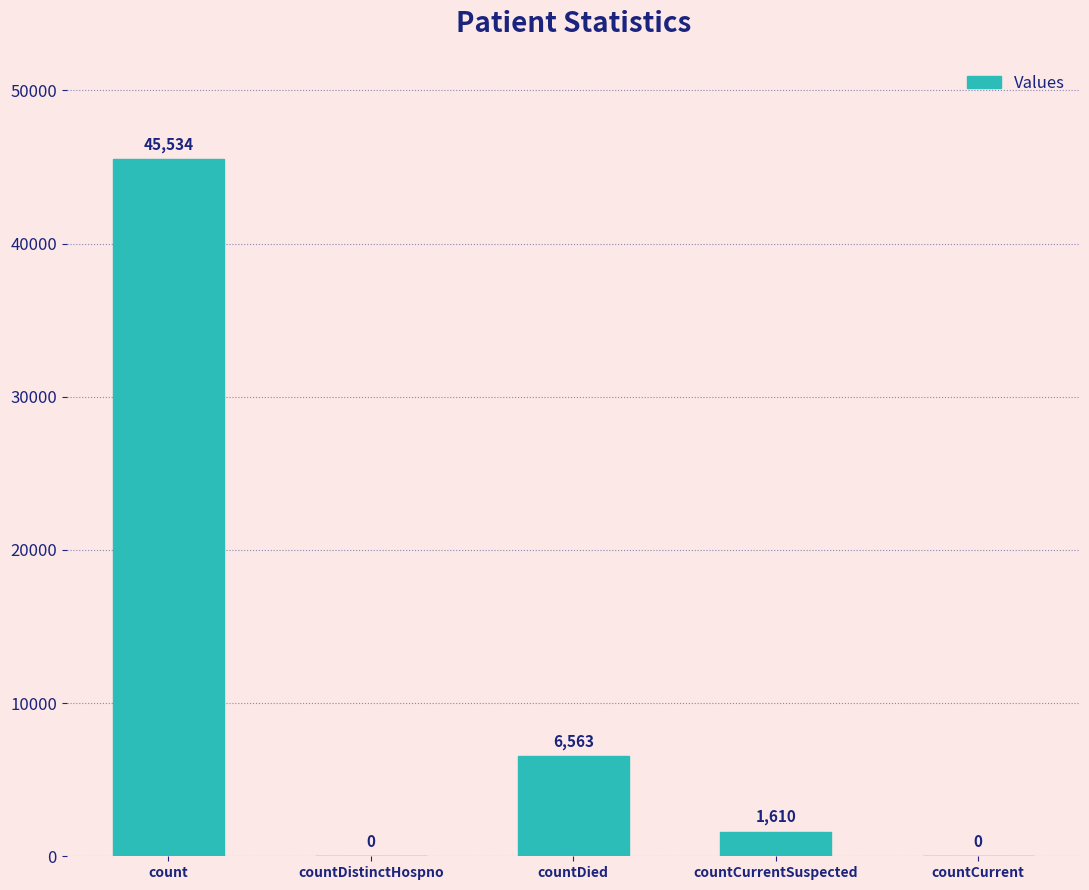

Are the bars grouped side by side (vs. stacked)?

No